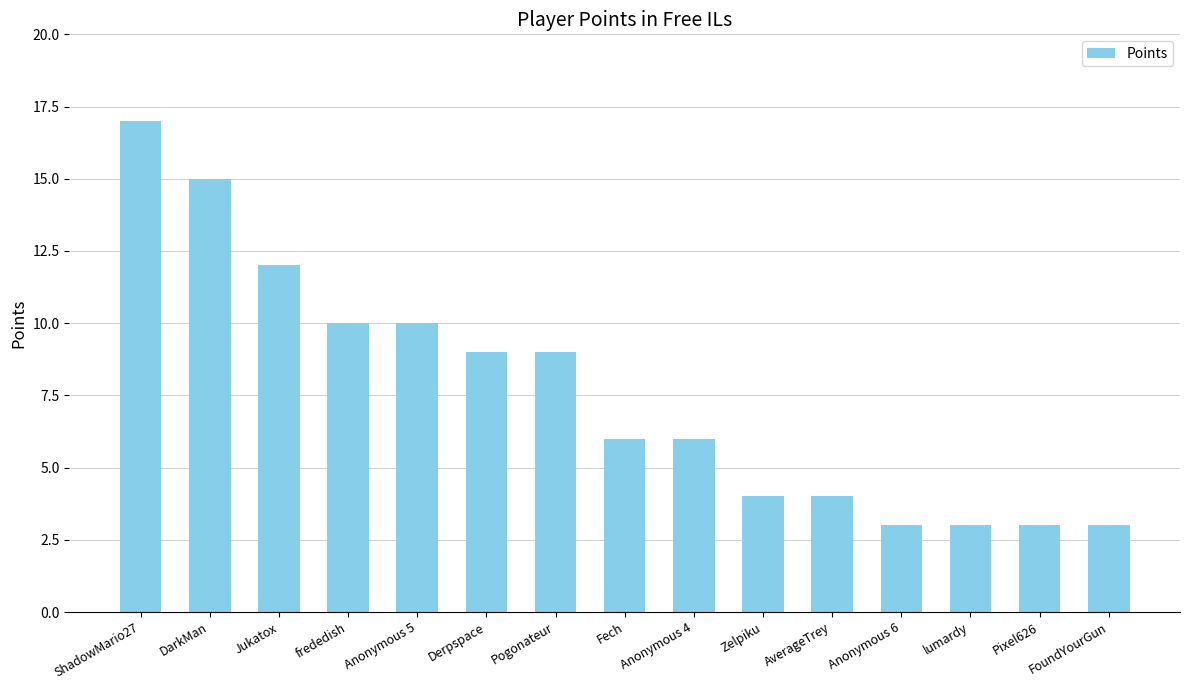

Approximately how many times larger is the value at AverageTrey compared to Anonymous 6?

1.3